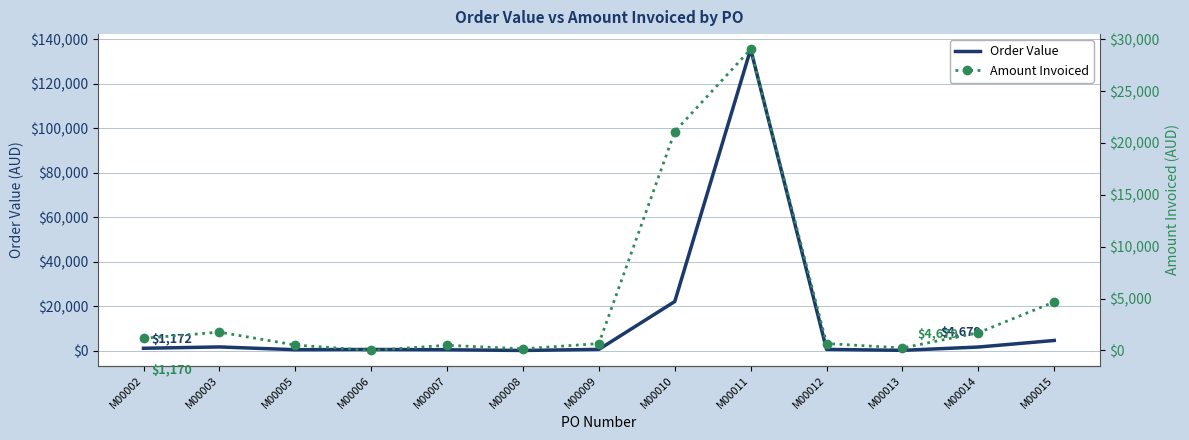

At which label does Amount Invoiced first exceed 667?

M00002